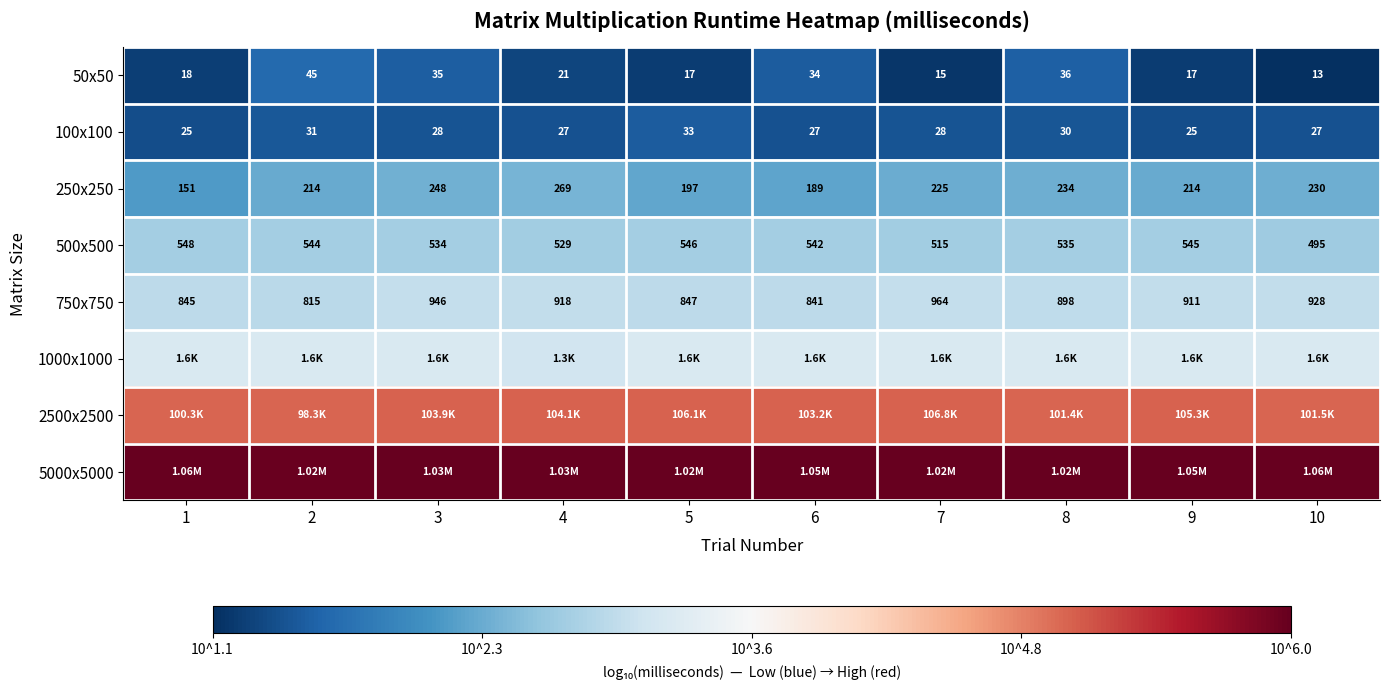

Is the value of 100x100 at 7 greater than the value of 50x50 at 3?

No